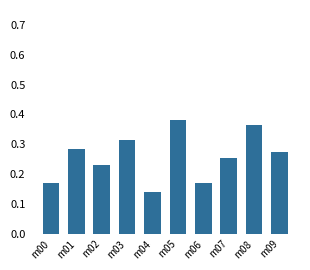

At which label is the value closest to 0?

m04